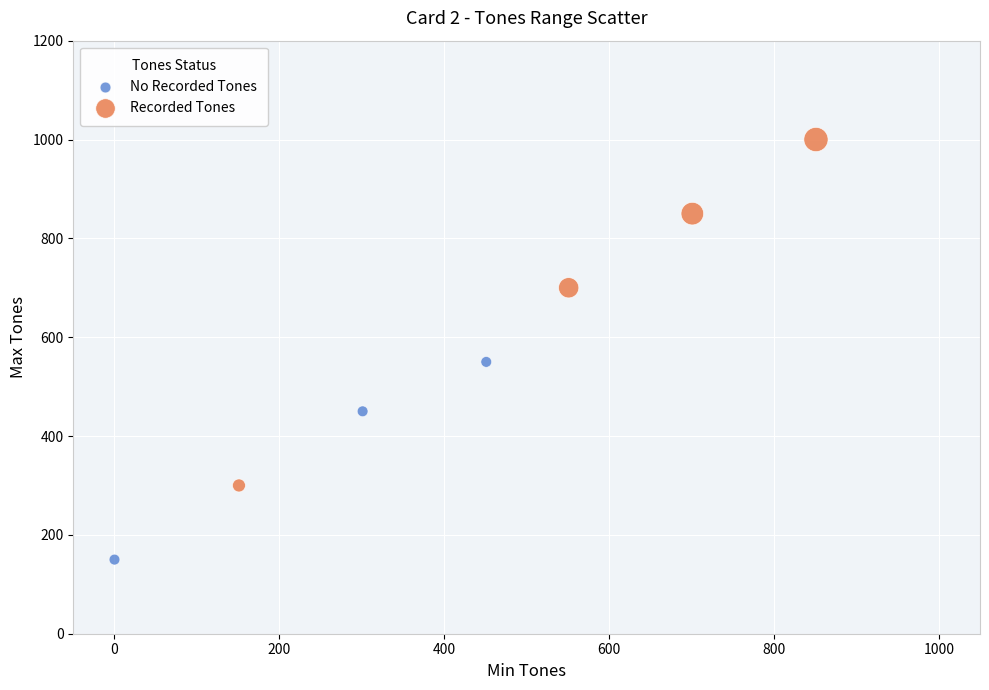

What are all the series names shown in the legend?

No Recorded Tones, Recorded Tones